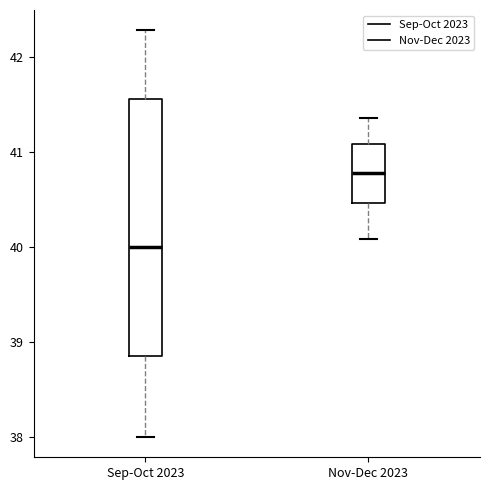

Comparing the boxes themselves (not the whiskers), which one is the tallest?

Sep-Oct 2023